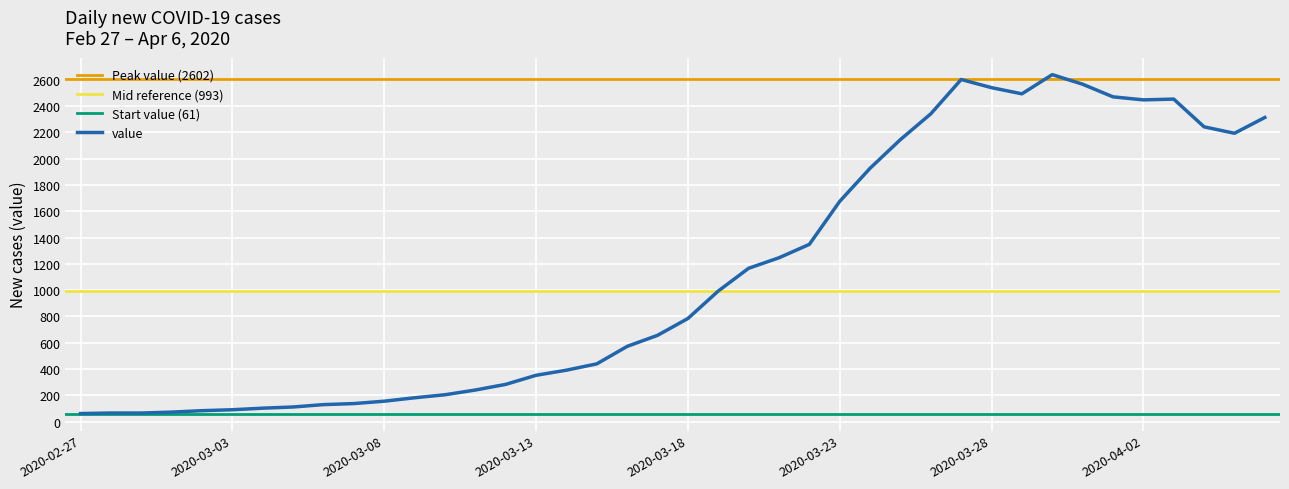

What is the label of the 15th point from the left?

2020-03-12